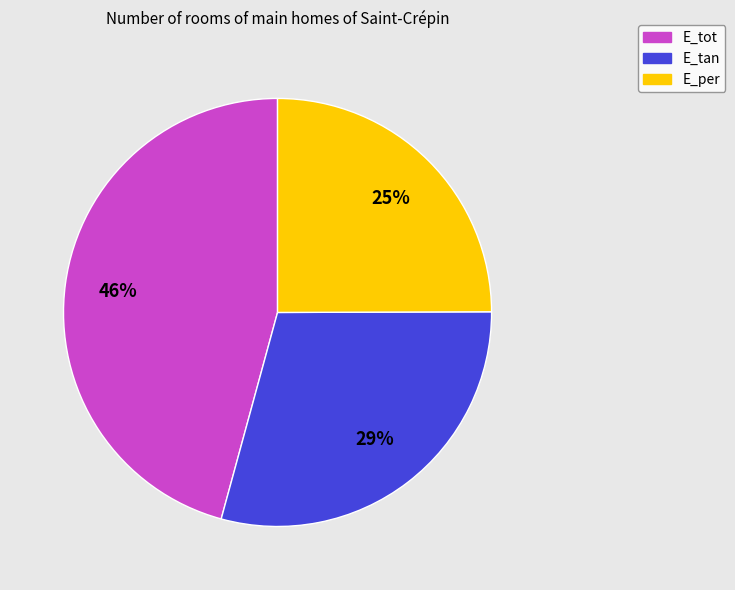

Do E_tan and E_per together represent more than half of the pie?

Yes